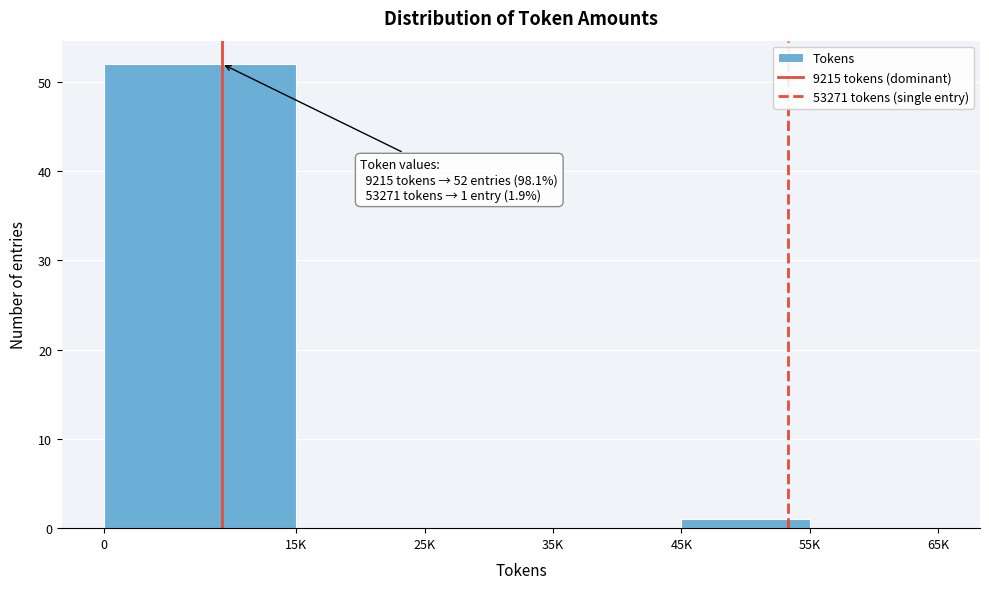

Reading left to right, list all the values displayed in this chart.

0=52	15K=0	25K=0	35K=0	45K=1	55K=0